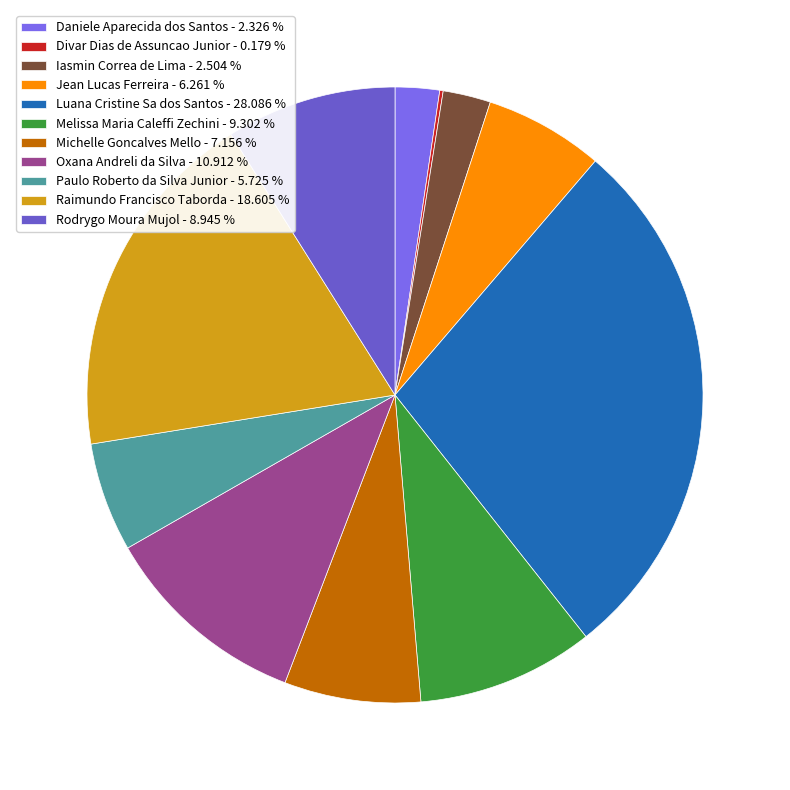

To the nearest percent, what is the difference between the largest and smallest slice percentages?

28%